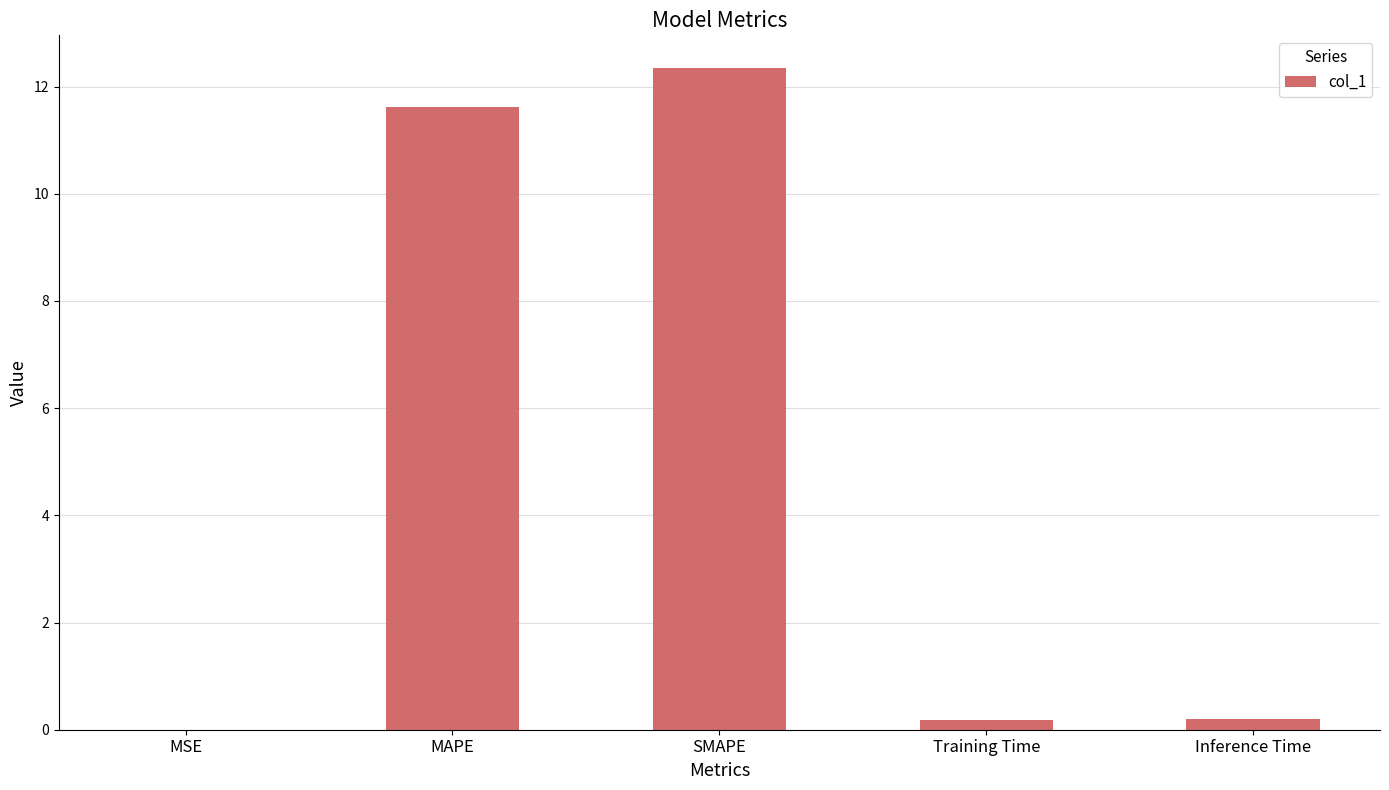

What is the average value?

4.9